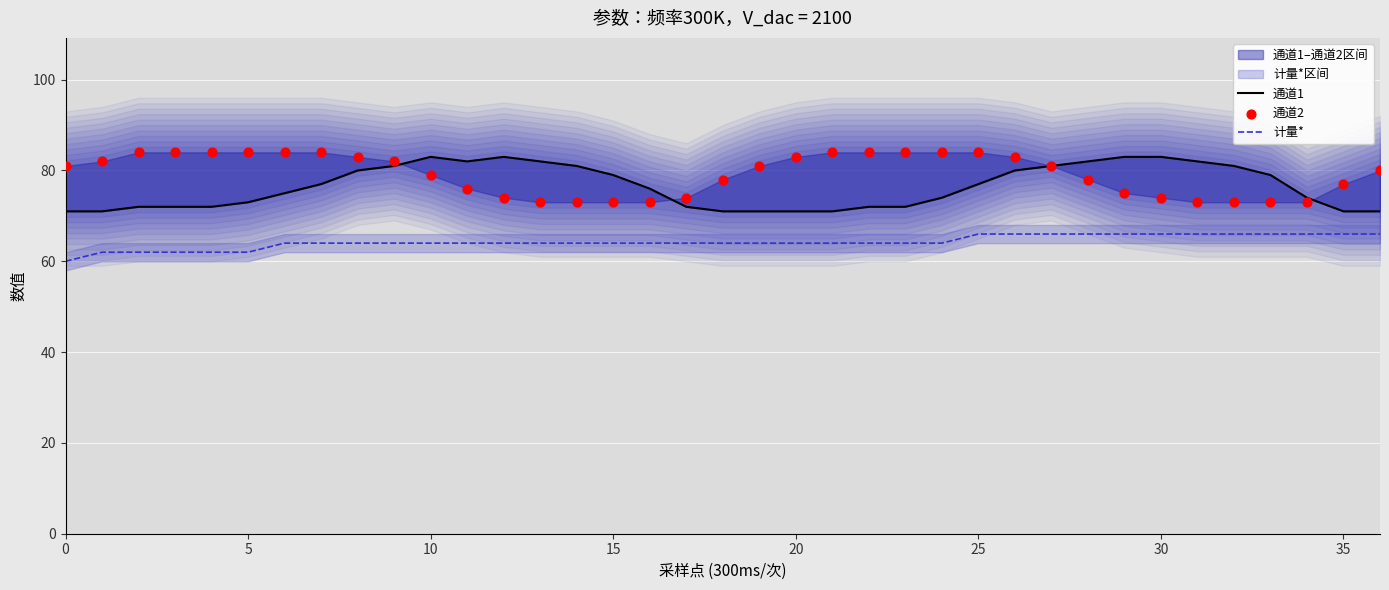

At which category is the sum across all series the highest?

26